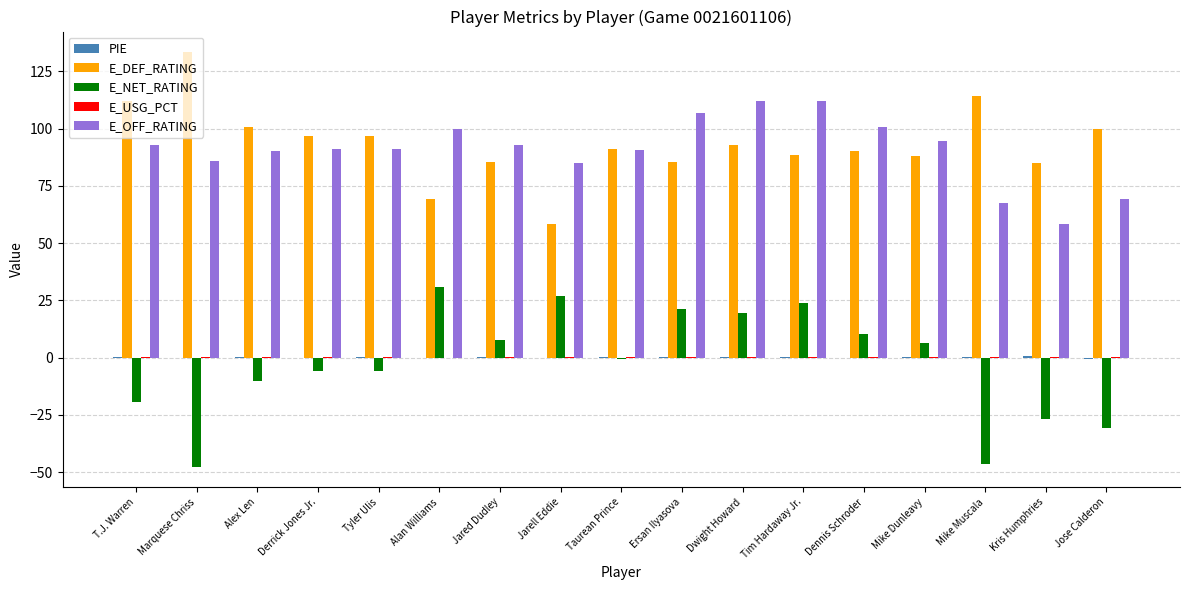

What is the maximum value shown in the chart?

133.3